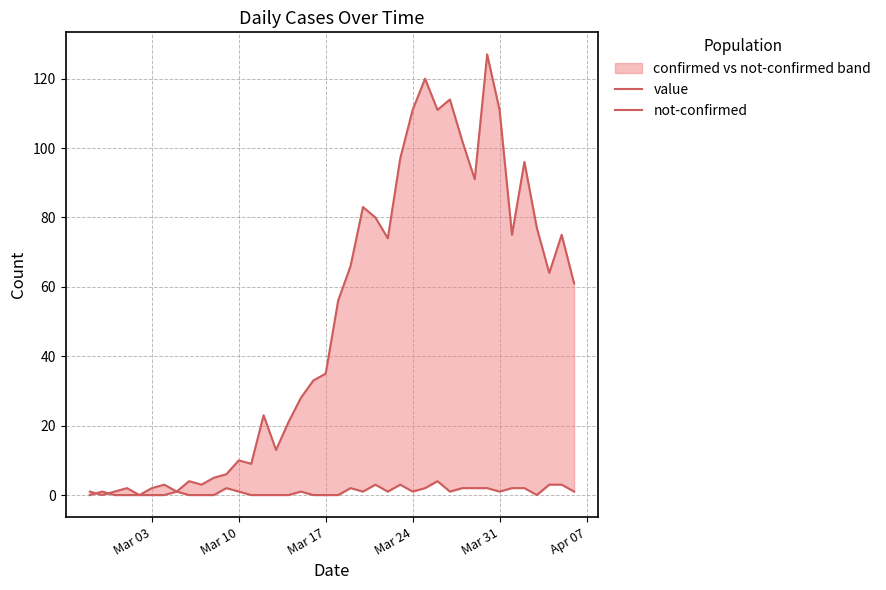

Reading right to left, extract all data points from this chart.

value: 61	75	64	77	96	75	111	127	91	102	114	111	120	111	97	74	80	83	66	56	35	33	28	21	13	23	9	10	6	5	3	4	1	3	2	0	2	1	0	1
not-confirmed: 1	3	3	0	2	2	1	2	2	2	1	4	2	1	3	1	3	1	2	0	0	0	1	0	0	0	0	1	2	0	0	0	1	0	0	0	0	0	1	0